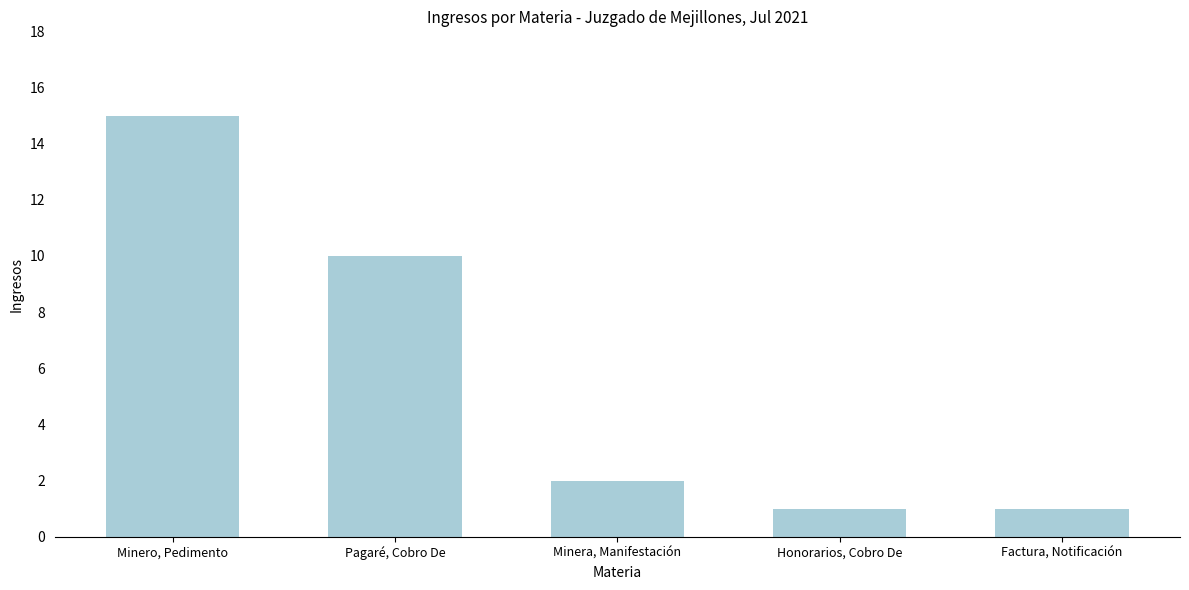

What is the ratio of the value at Minera, Manifestación to the value at Factura, Notificación?

2.0